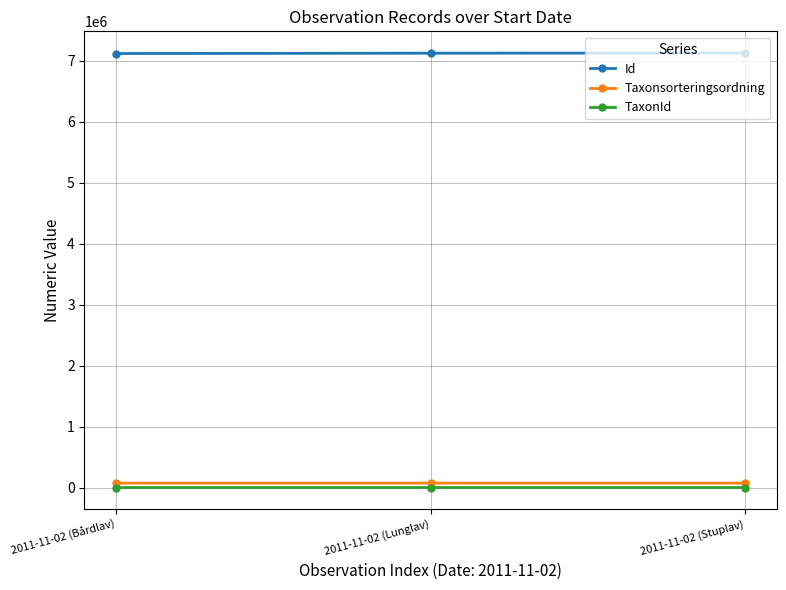

The Id series shows 7127919 at 2011-11-02 (Stuplav). True or false?

True